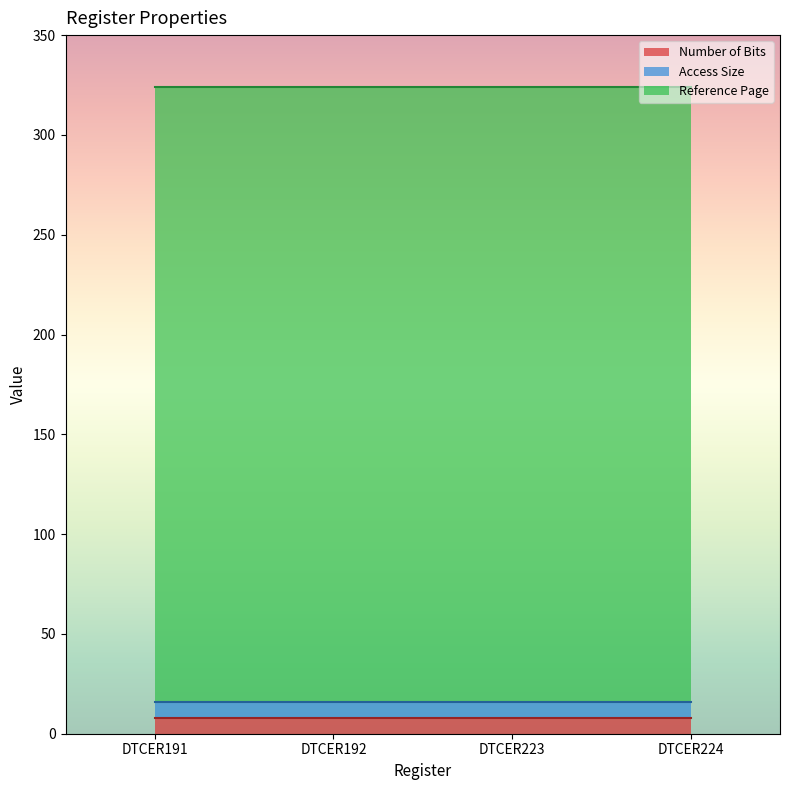

What is the average value of the Number of Bits series?

8